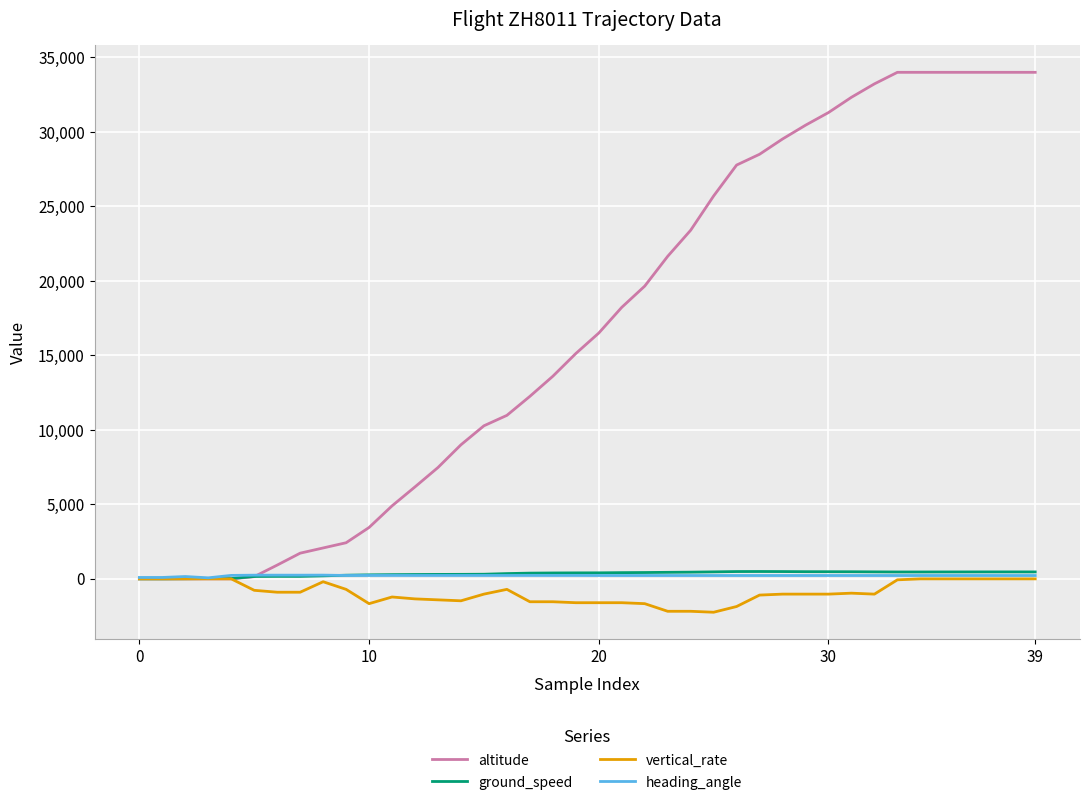

What is the minimum value shown in the chart?

-2240